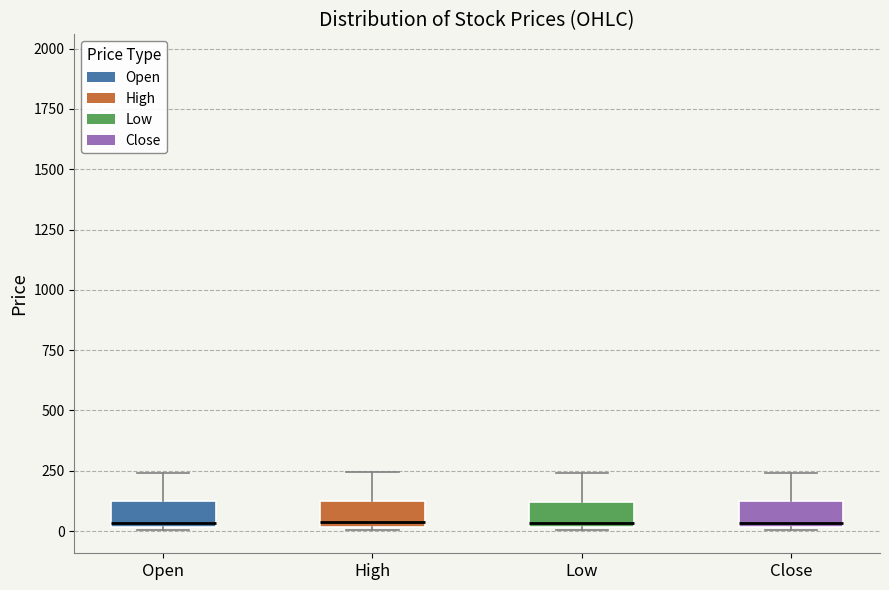

Reading left to right, read every box against the y-axis: the position of its median line, the range the box covers, and the ends of its whiskers. The values are not printed on the chart, so give them approximately, as read against the axis.

Open: median 50, box 0 to 150, whiskers 0 to 250
High: median 50, box 0 to 150, whiskers 0 to 250
Low: median 50, box 0 to 100, whiskers 0 to 250
Close: median 50, box 0 to 100, whiskers 0 to 250